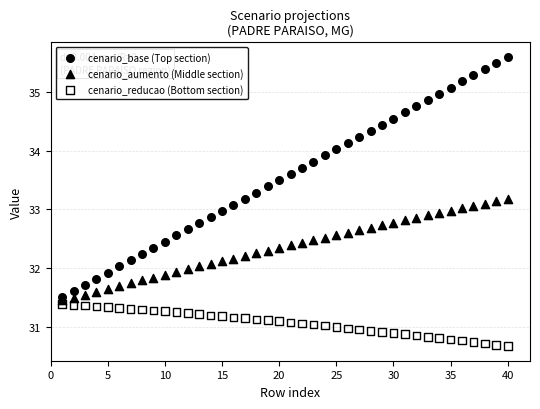

Across all data points, what is the range of Y values (max minus min)?

4.9